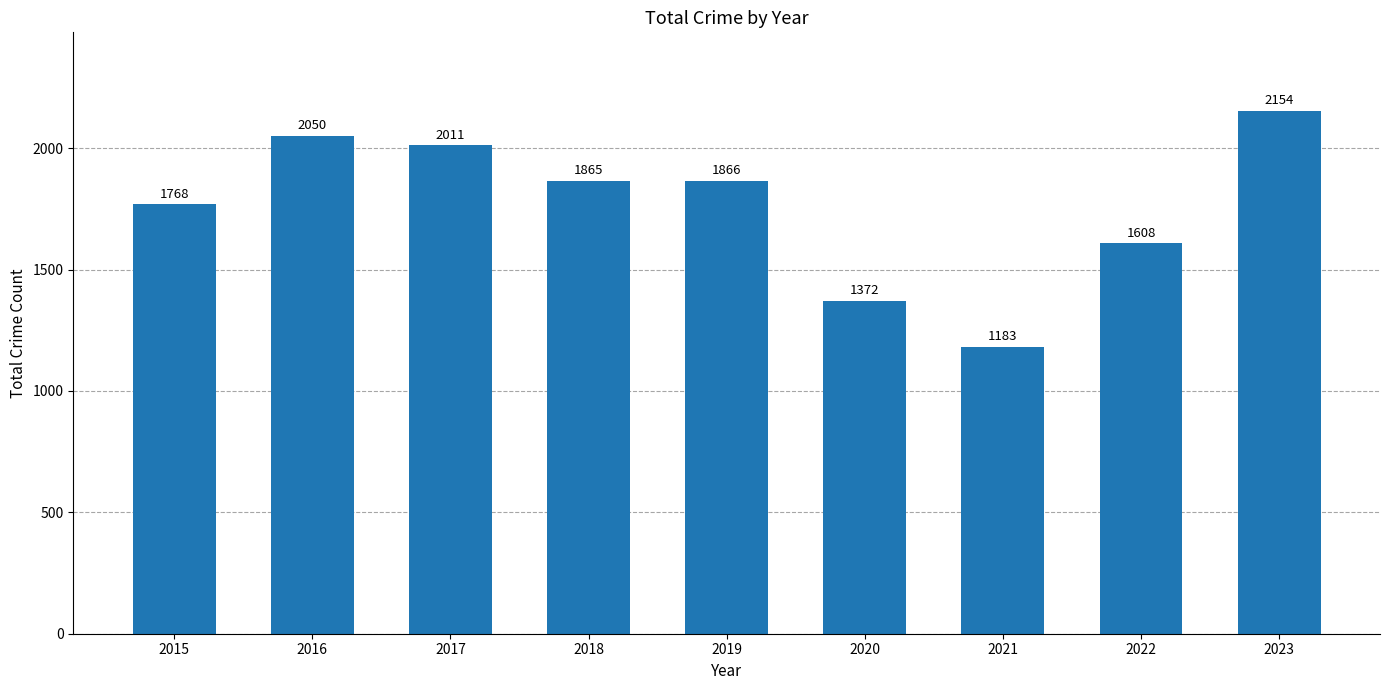

Which category has the lowest value across all series?

2021